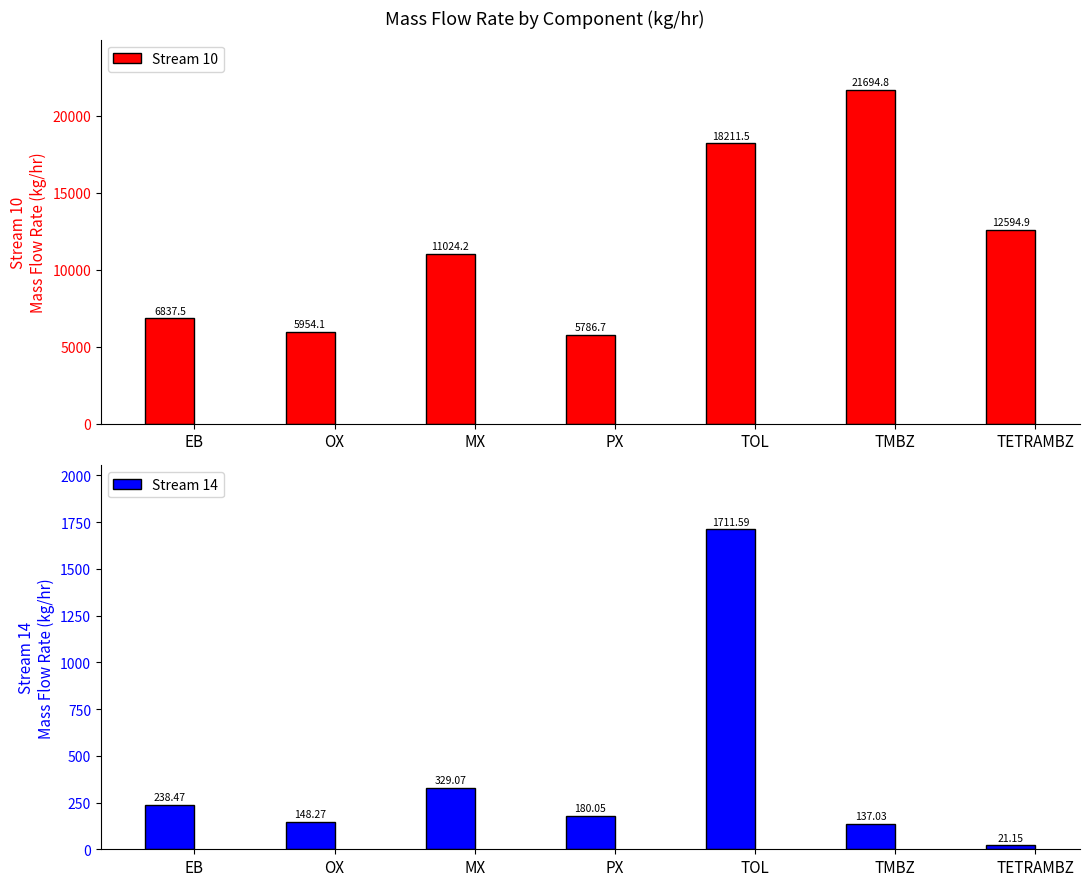

How many values in the Stream 10 series are below 11024?

3